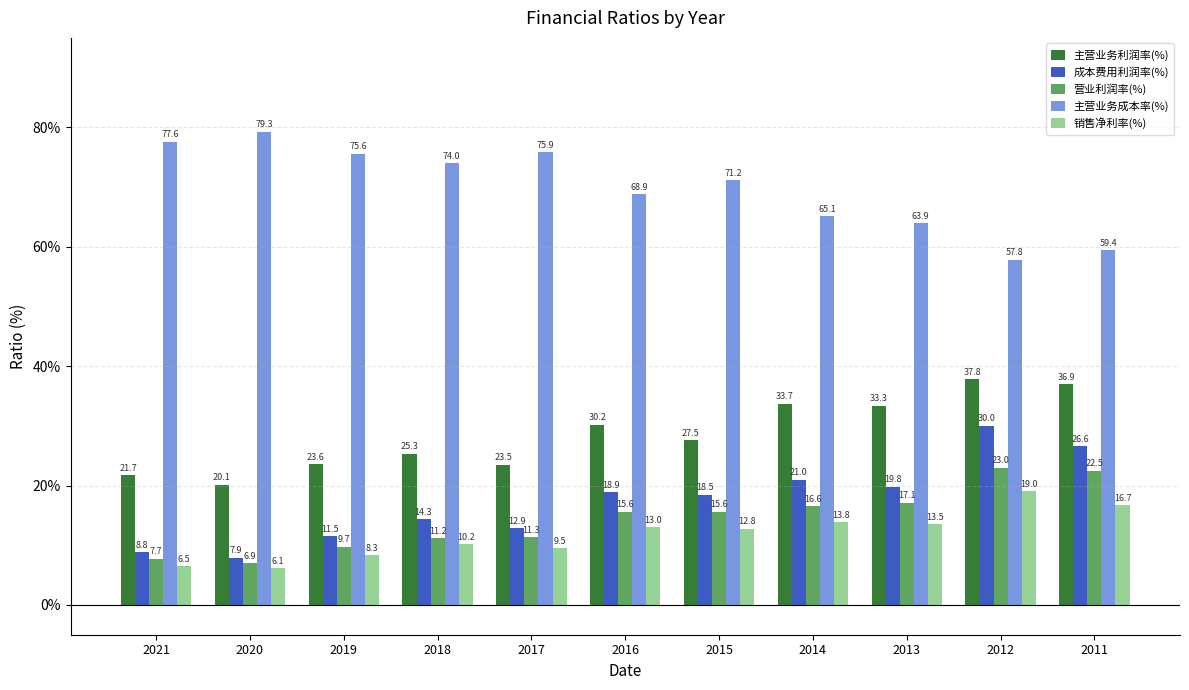

What is the difference between the 营业利润率(%) values at 2011 and 2013?

5.4